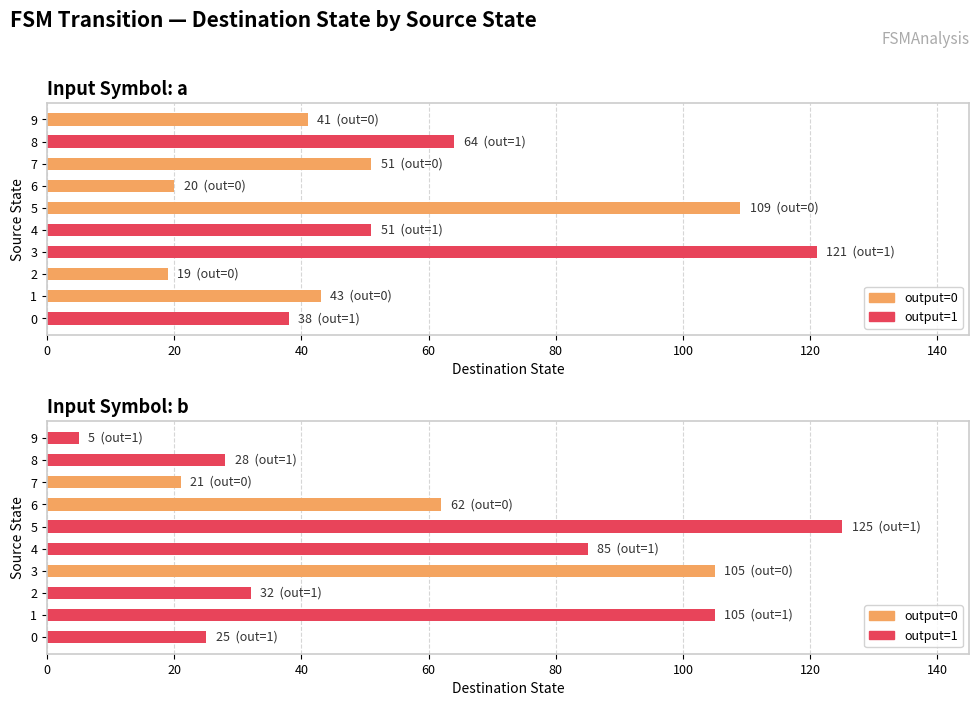

Between 3 and 4, which series saw the biggest shift?

input=a